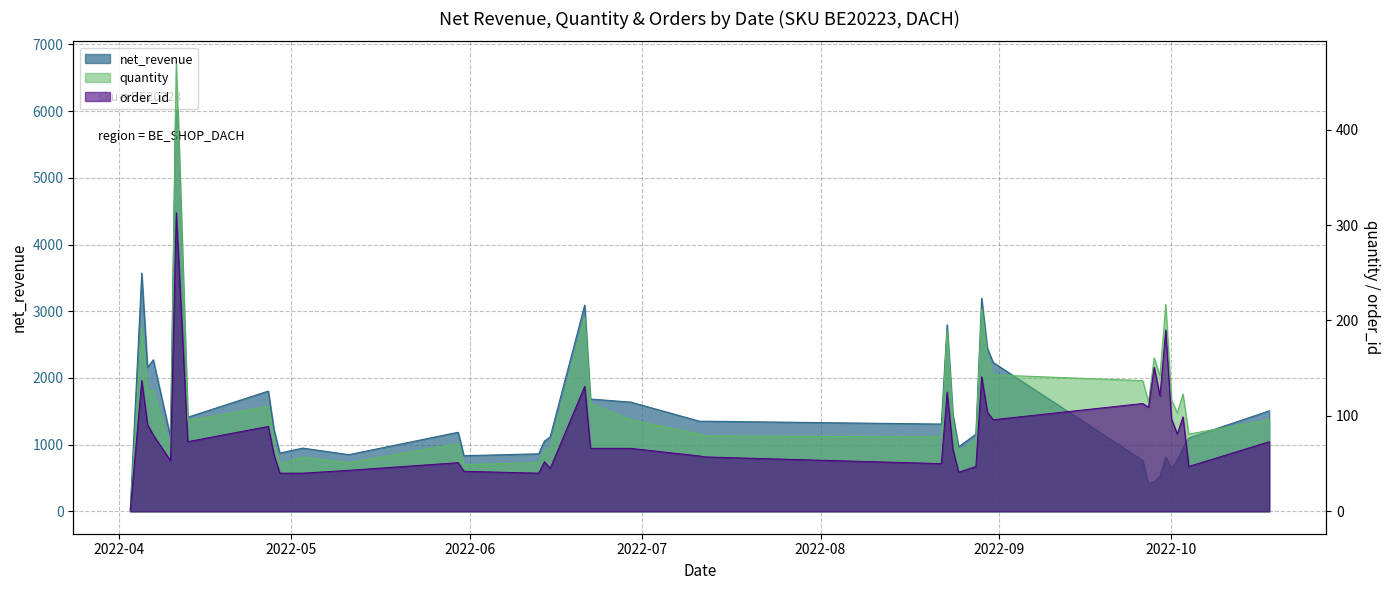

At which category is the sum across all series the highest?

2022-04-11